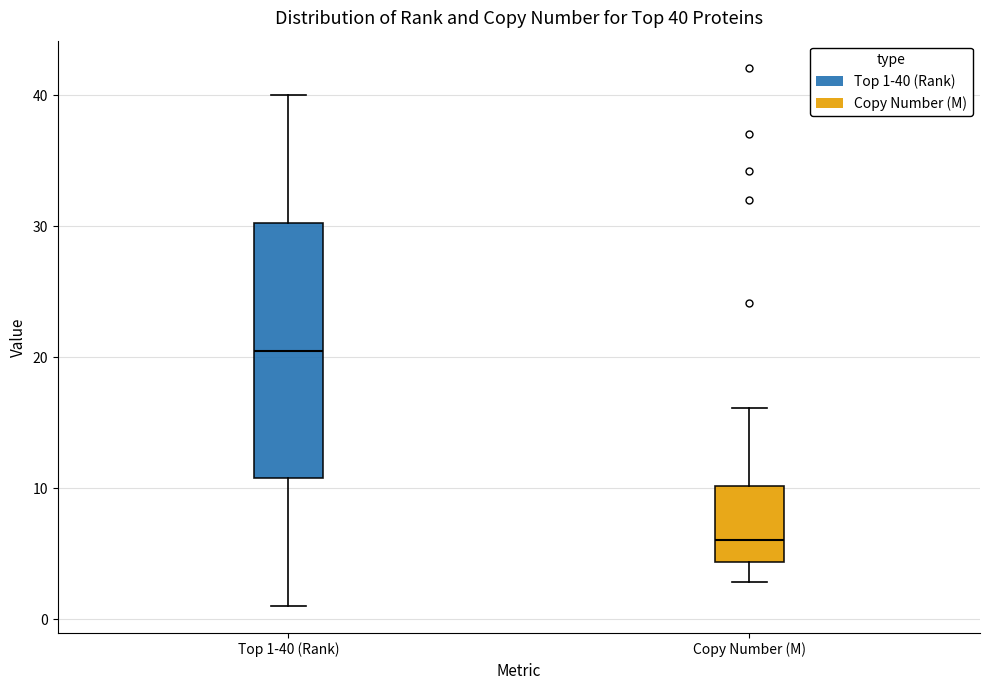

Which box has the lowest median line?

Copy Number (M)